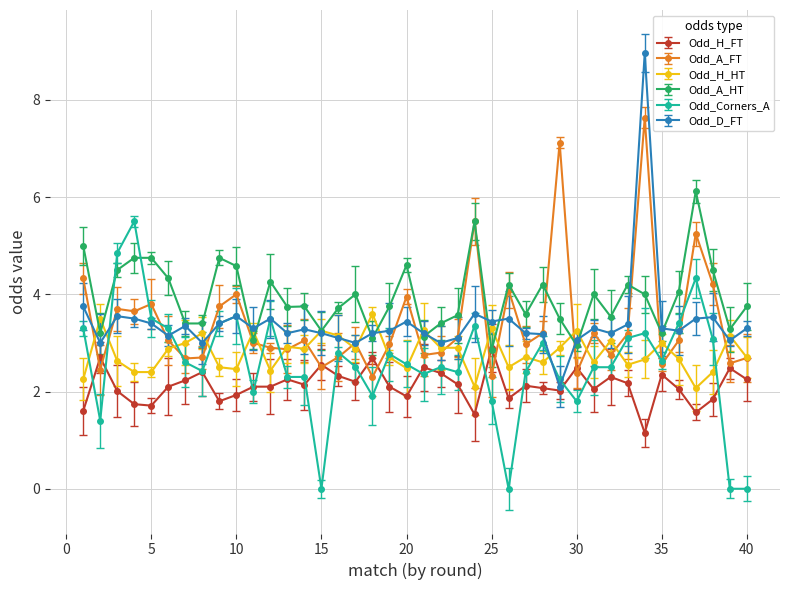

Which series has the widest spread of values?

Odd_D_FT